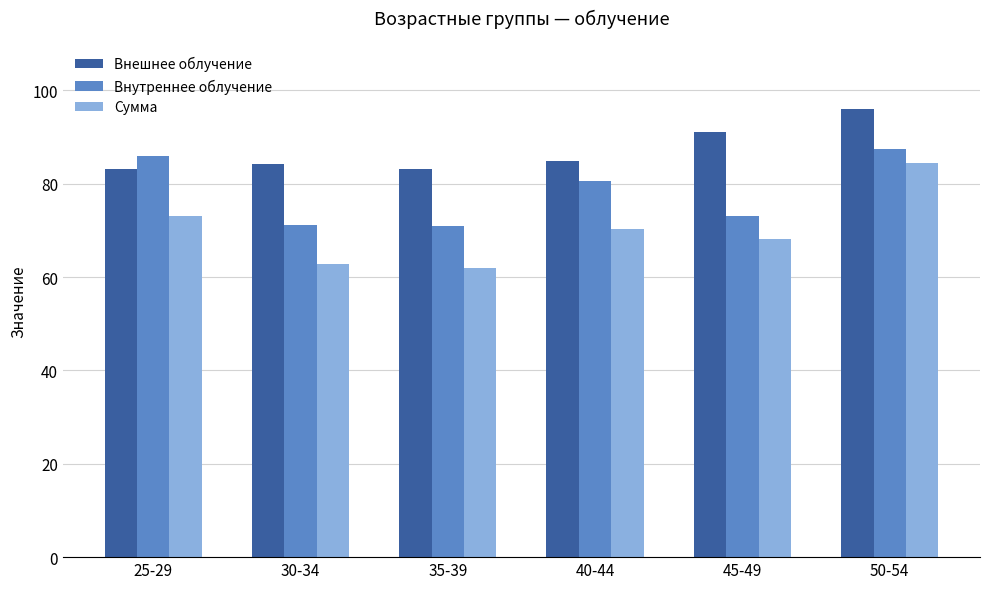

Which series has the largest range (max minus min)?

Сумма